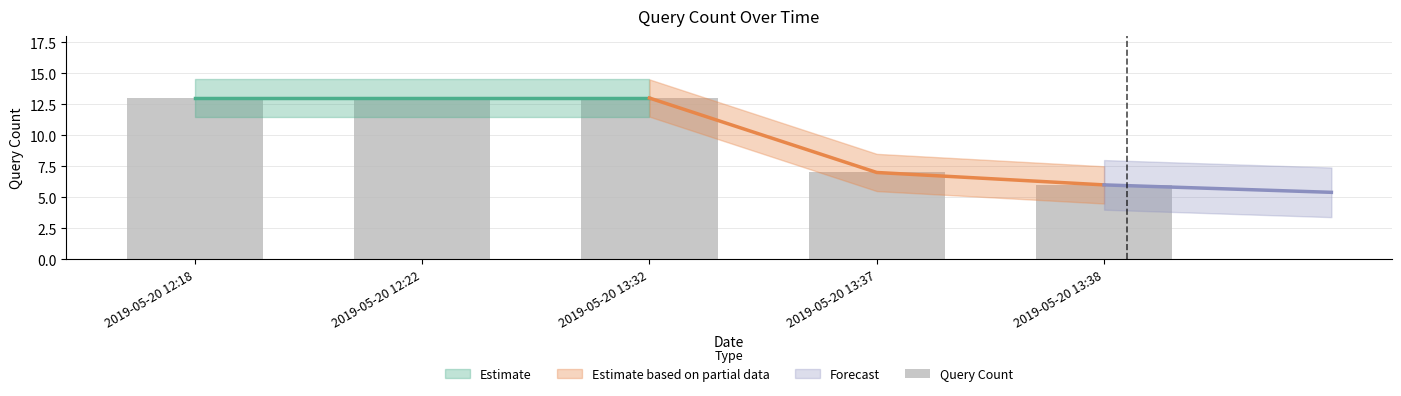

Reading right to left, list all the values displayed in this chart.

2019-05-20 13:38=6	2019-05-20 13:37=7	2019-05-20 13:32=13	2019-05-20 12:22=13	2019-05-20 12:18=13